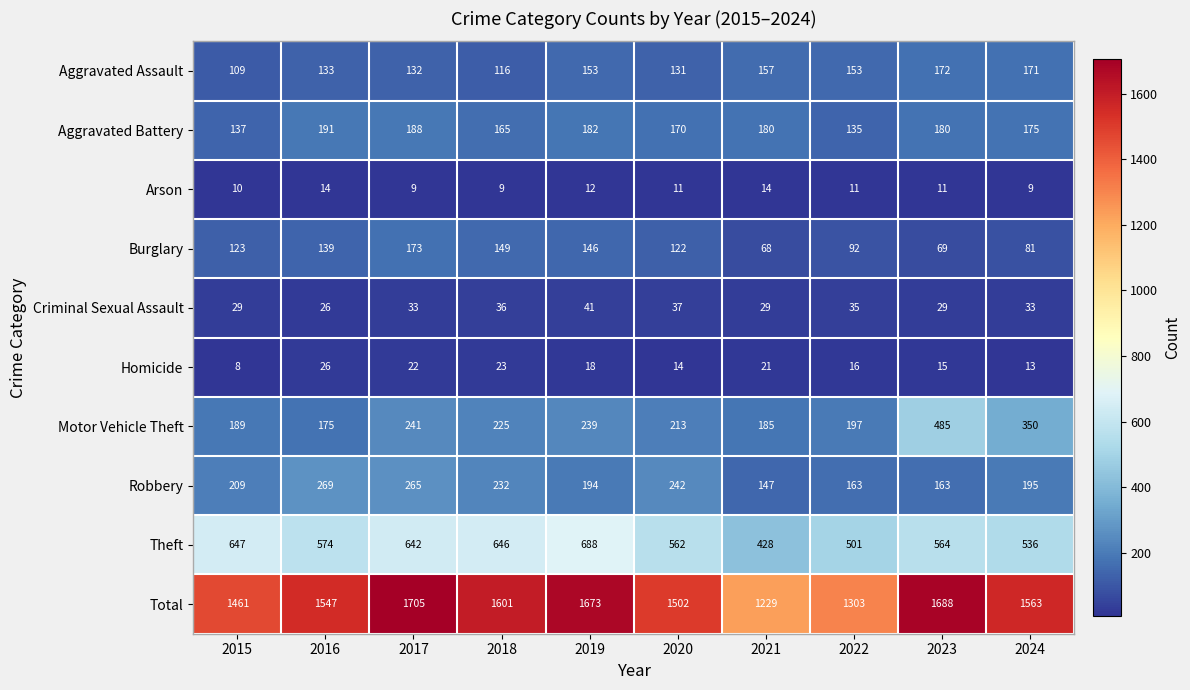

Rank the series by their maximum value, from lowest to highest.

Arson, Homicide, Criminal Sexual Assault, Aggravated Assault, Burglary, Aggravated Battery, Robbery, Motor Vehicle Theft, Theft, Total